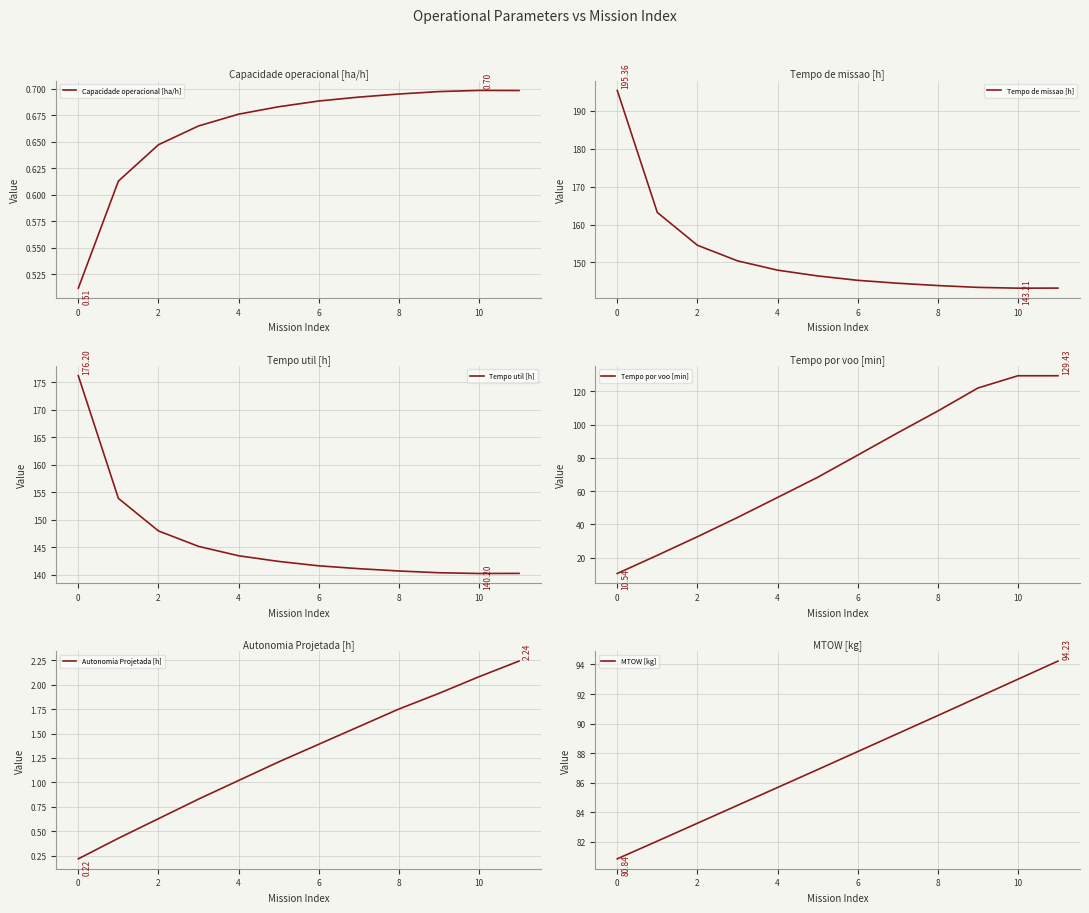

Rank the series at 4 from highest to lowest value.

Tempo de missao [h], Tempo util [h], MTOW [kg], Tempo por voo [min], Autonomia Projetada [h], Capacidade operacional [ha/h]